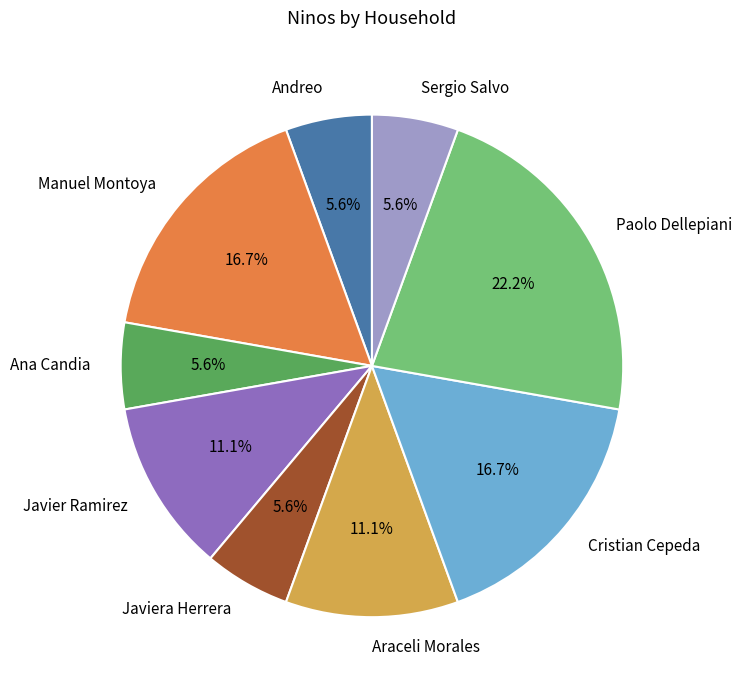

What percentage is the Sergio Salvo slice, to the nearest percent?

6%